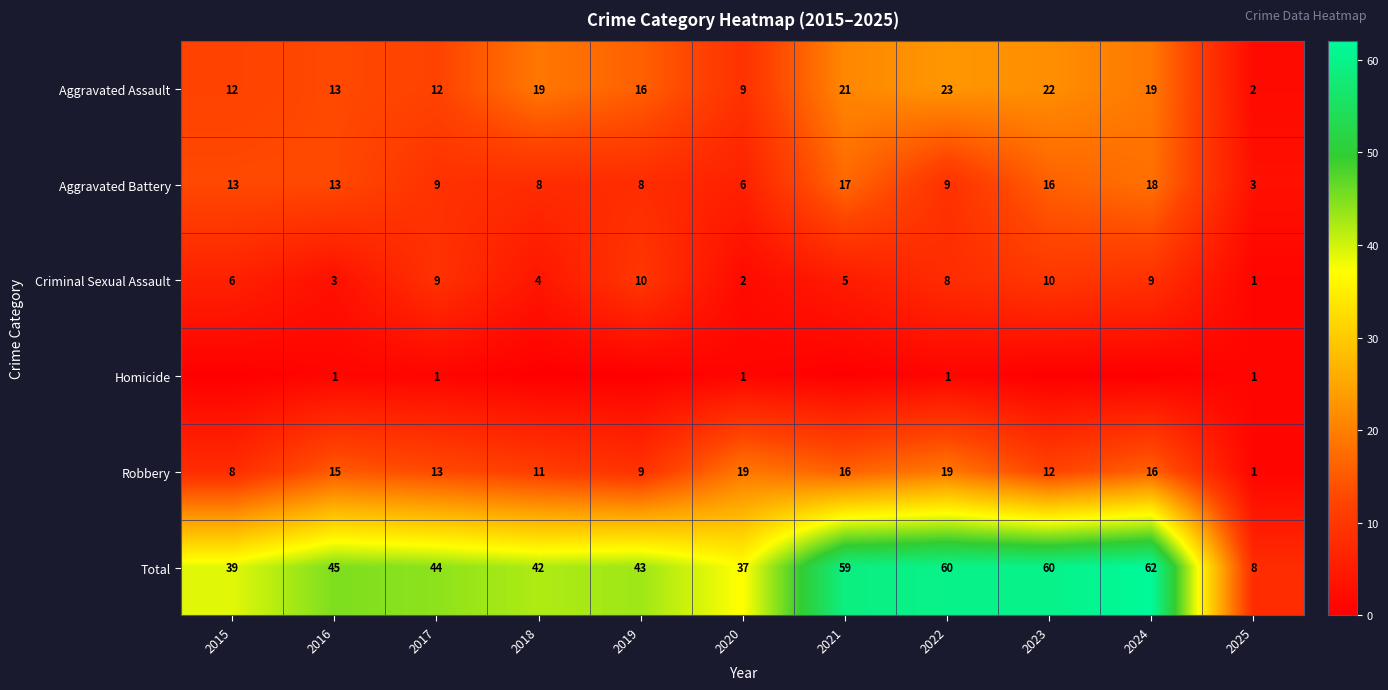

True or false: Criminal Sexual Assault has a value of 8 at 2022.

True